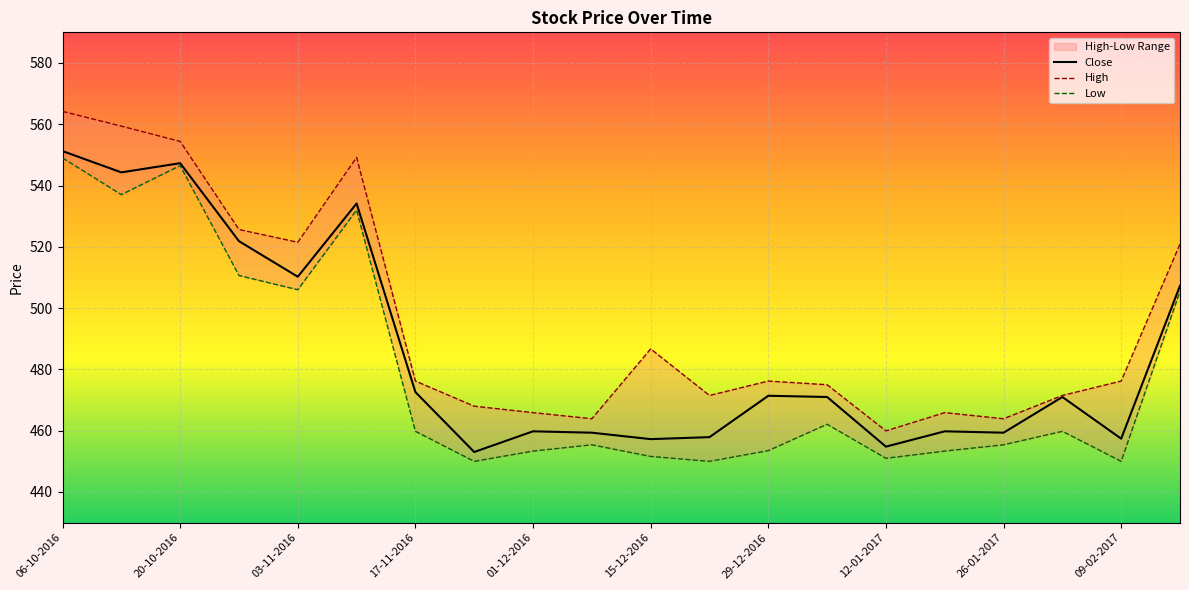

What is the difference between the maximum and minimum values in the Low series?

99.0